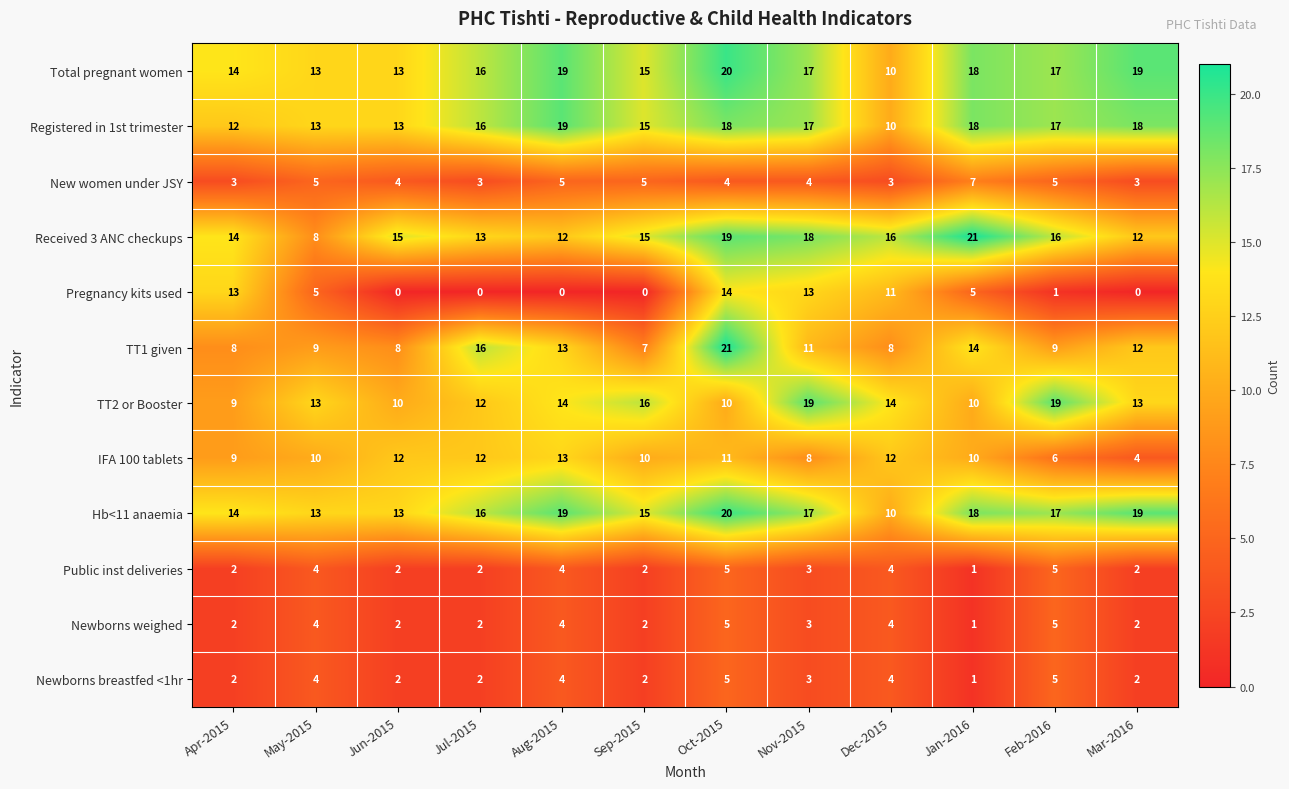

What is the sum of all New women under JSY values?

51